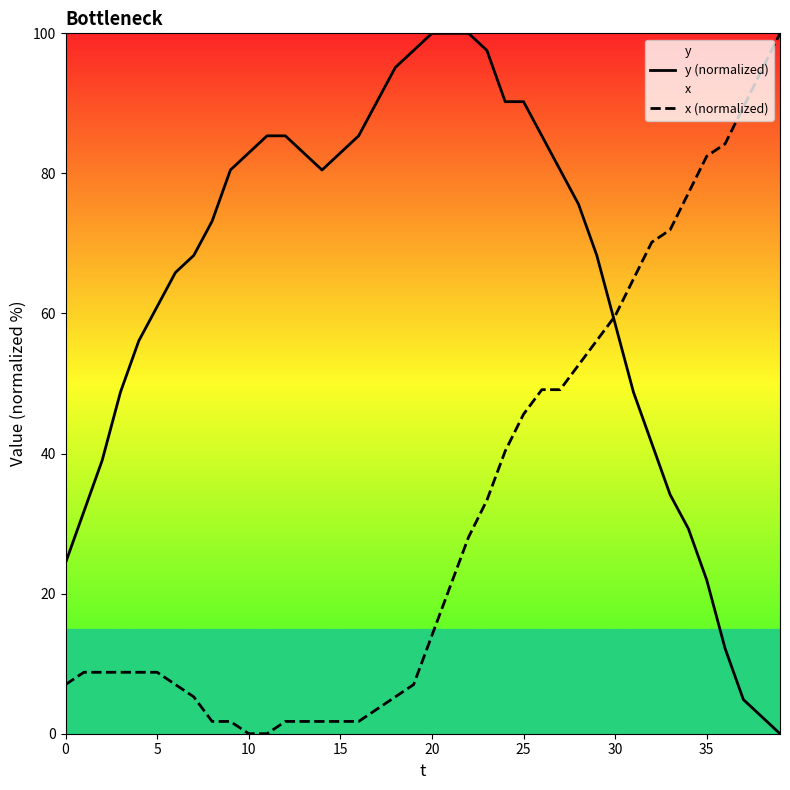

At which label is x (normalized) closest to 50?

26